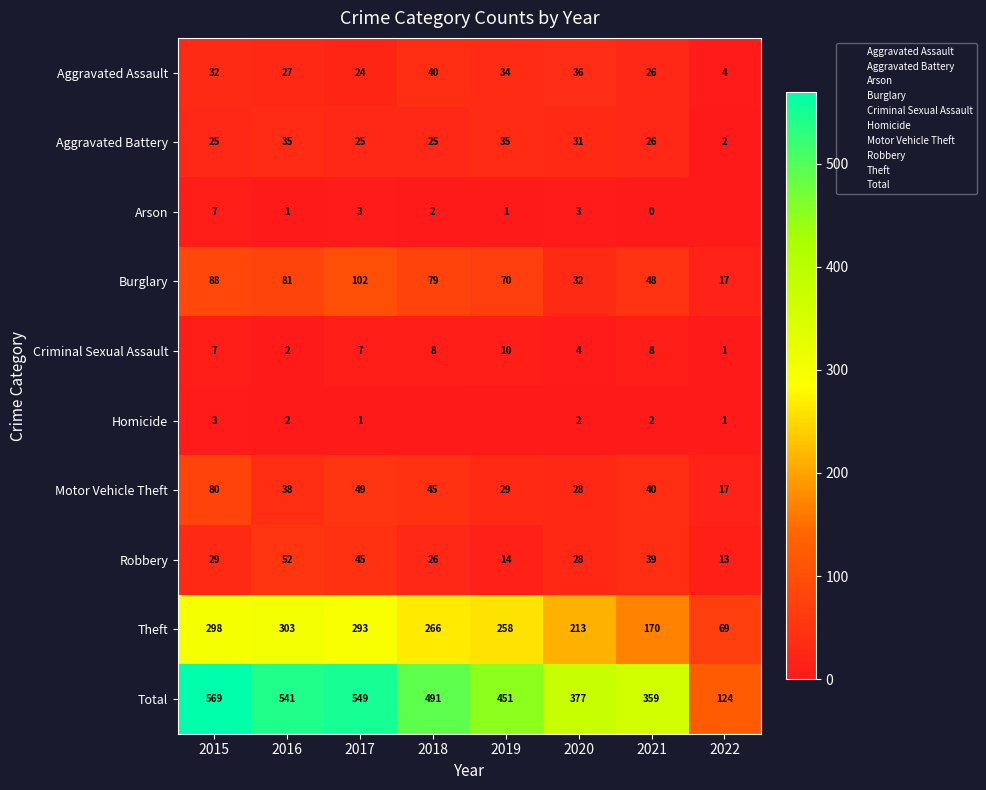

Which category has the lowest value in the Aggravated Battery series?

2022